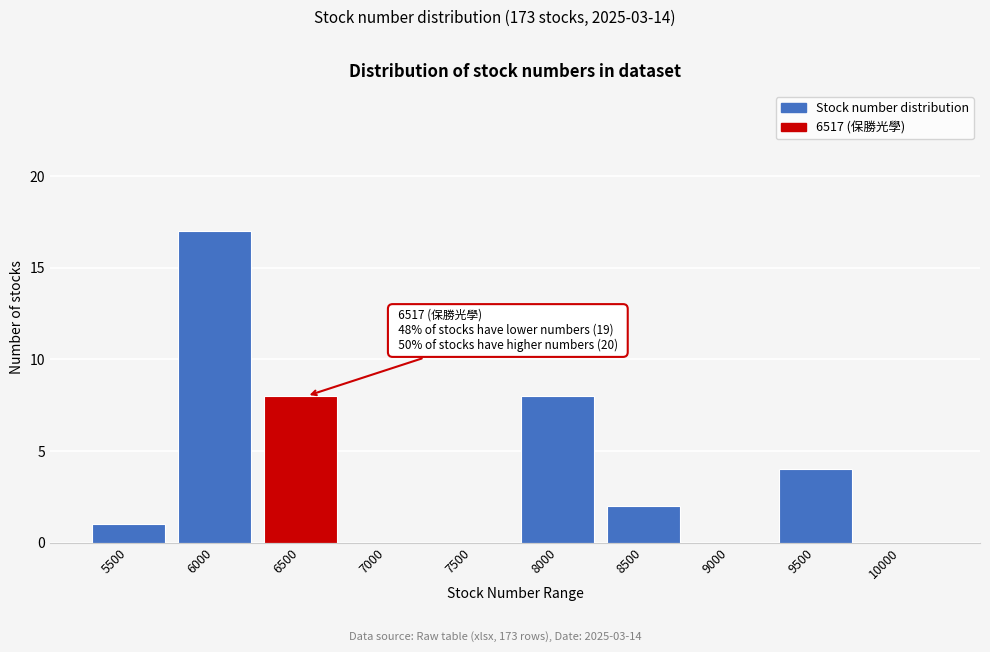

Reading right to left, what are all the values shown in this chart?

10000=0	9500=4	9000=0	8500=2	8000=8	7500=0	7000=0	6500=8	6000=17	5500=1